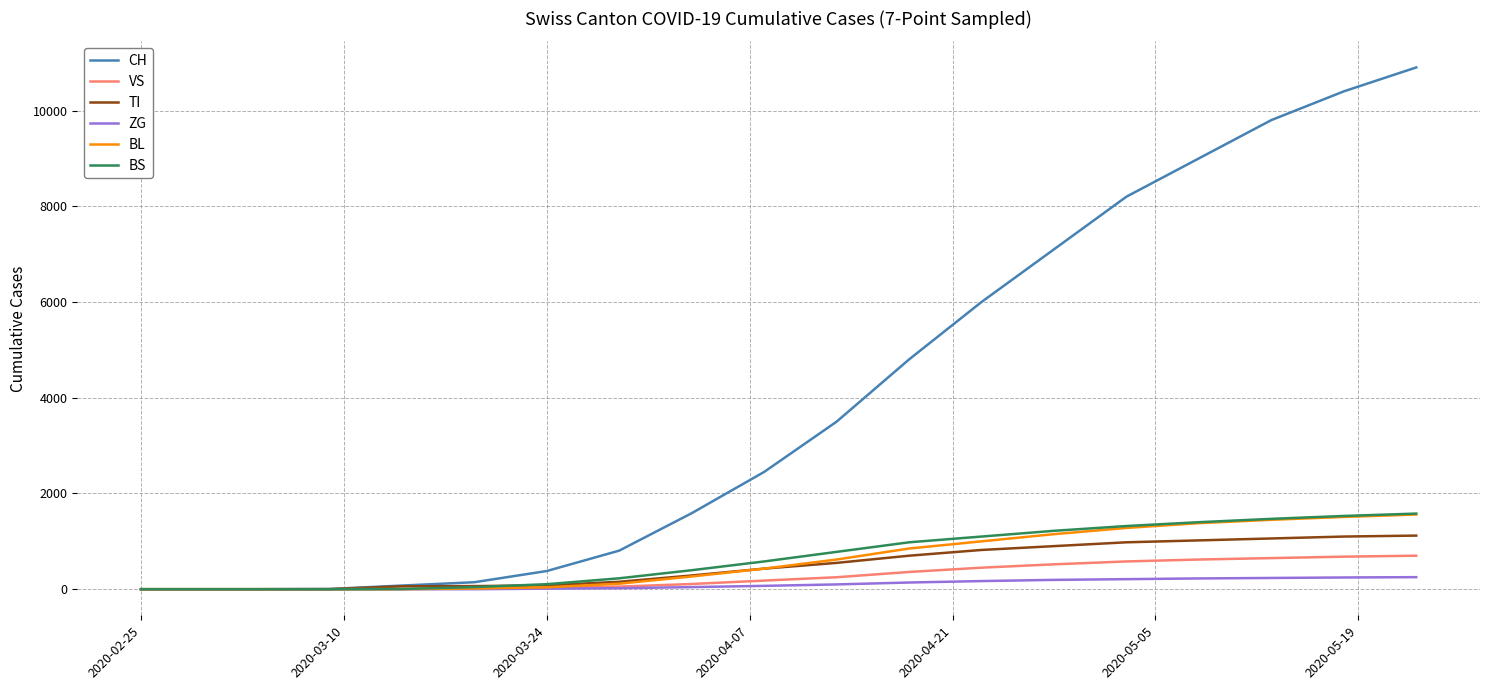

What are all the series names shown in the legend?

CH, VS, TI, ZG, BL, BS